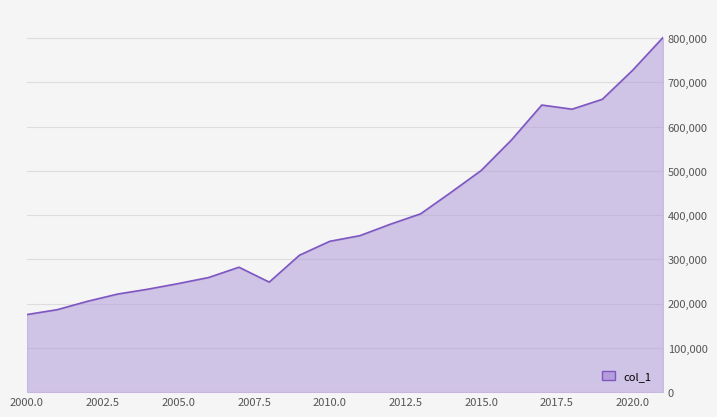

How many lines are shown in the chart?

1